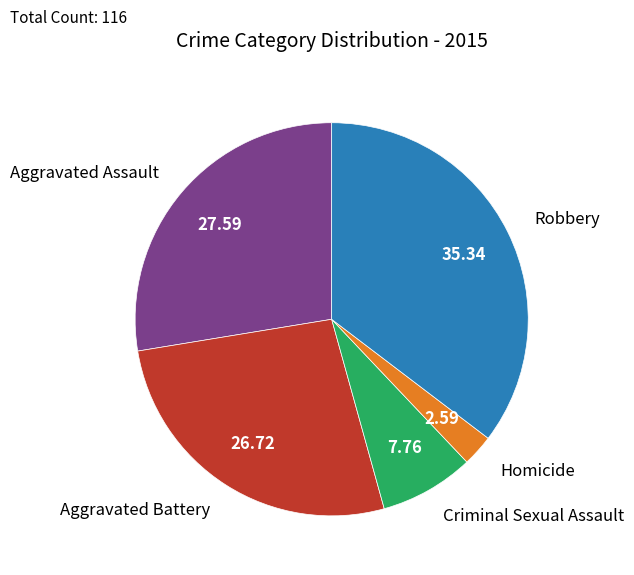

What is the largest slice in the pie chart?

Robbery